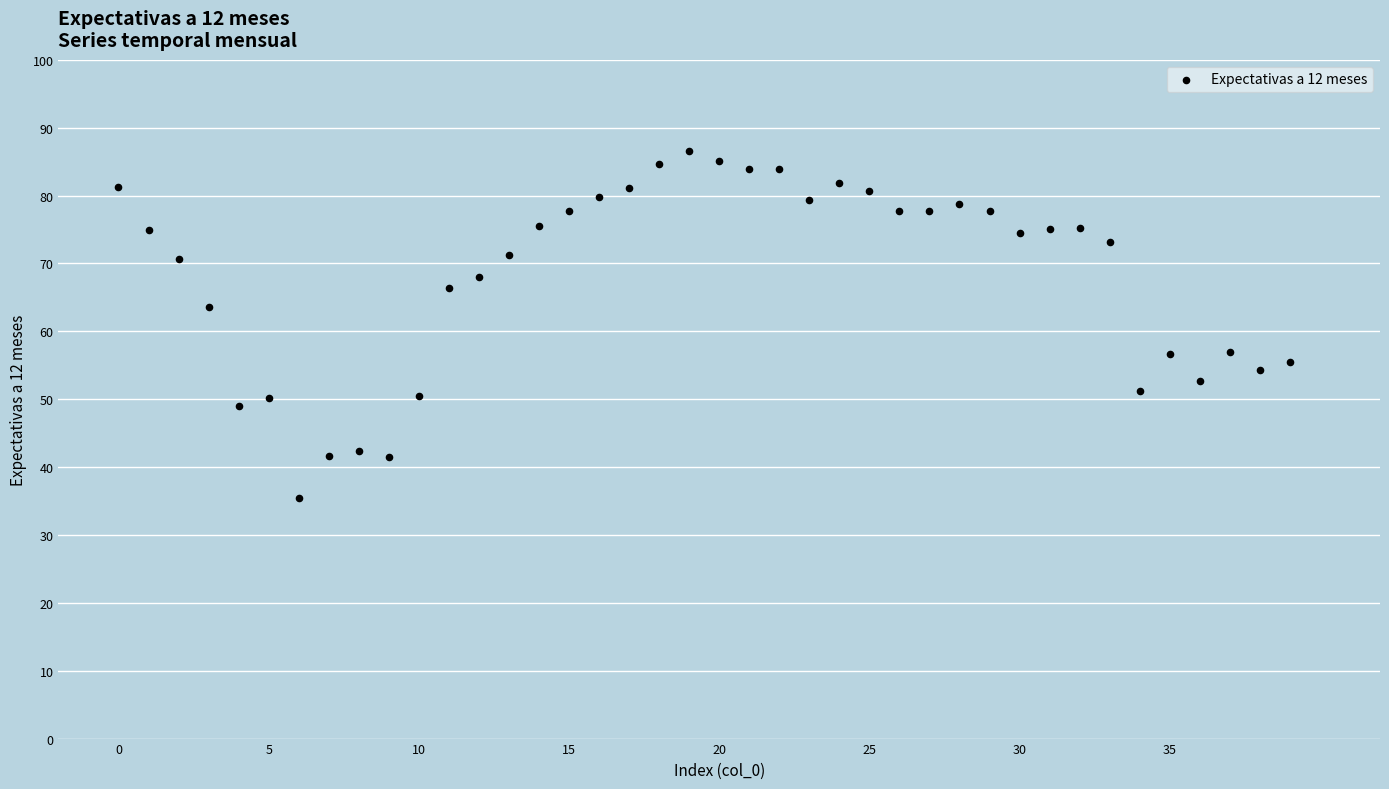

What Y value in the scatter plot is closest to 61?

63.6